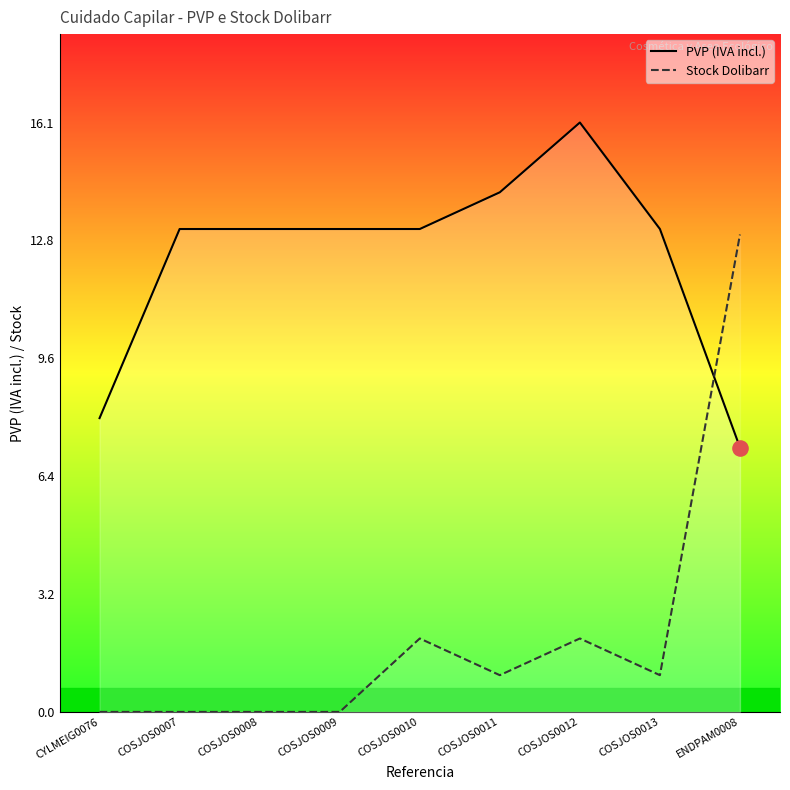

At how many categories does at least one series exceed 2?

9